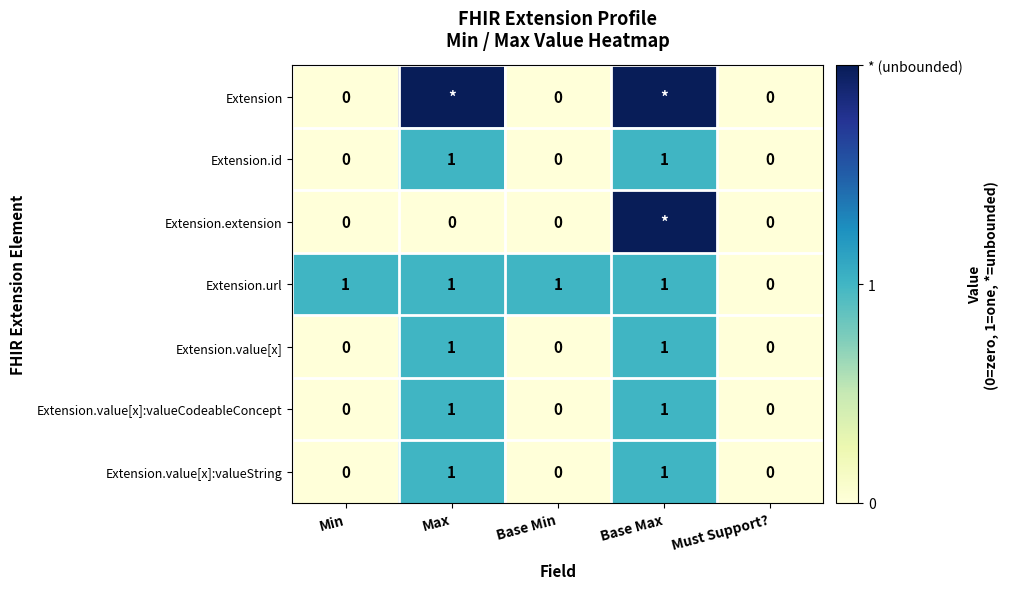

Is the value of Extension.value[x] at Base Min greater than the value of Extension.value[x]:valueCodeableConcept at Max?

No